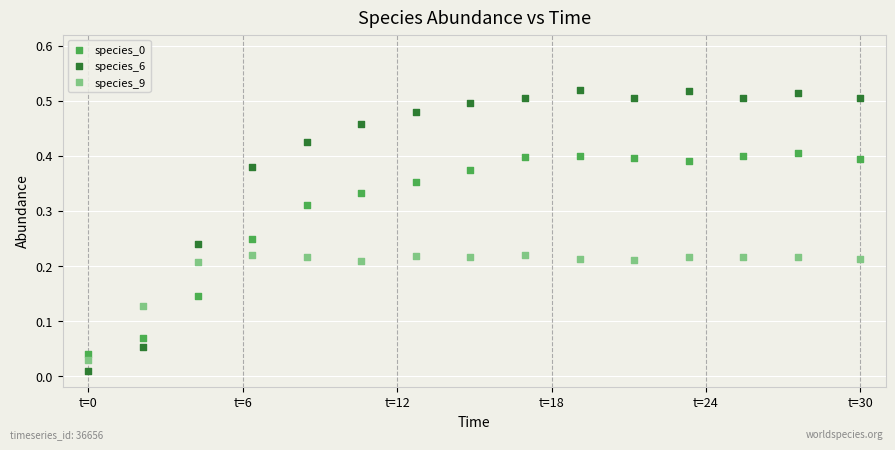

Which series has the largest Y range (max minus min)?

species_6